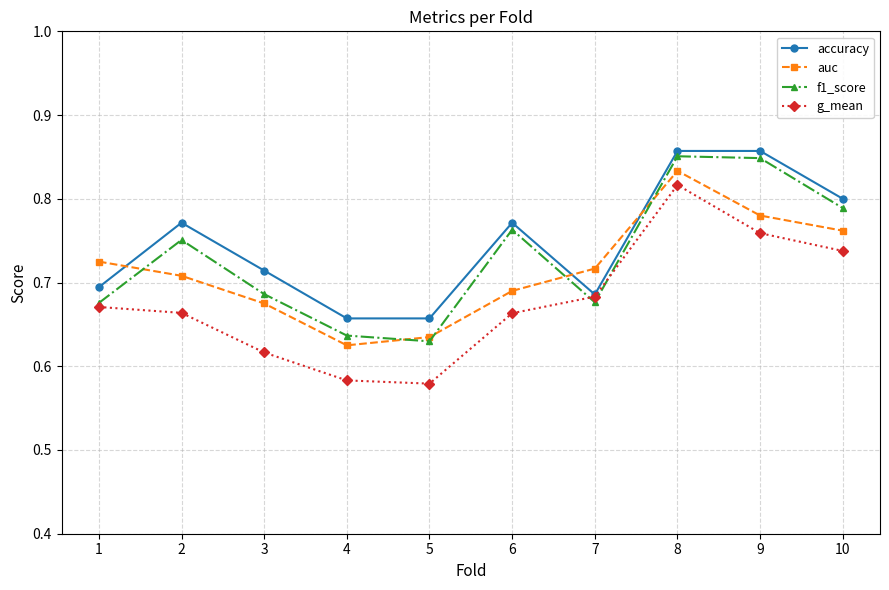

Is it true that f1_score equals 0.8 at 6?

True